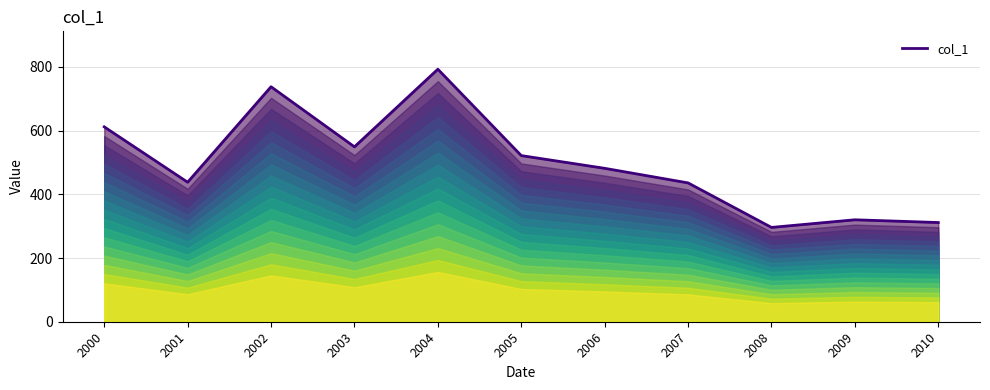

What is the sum of the values at 2007 and 2003?

984.7